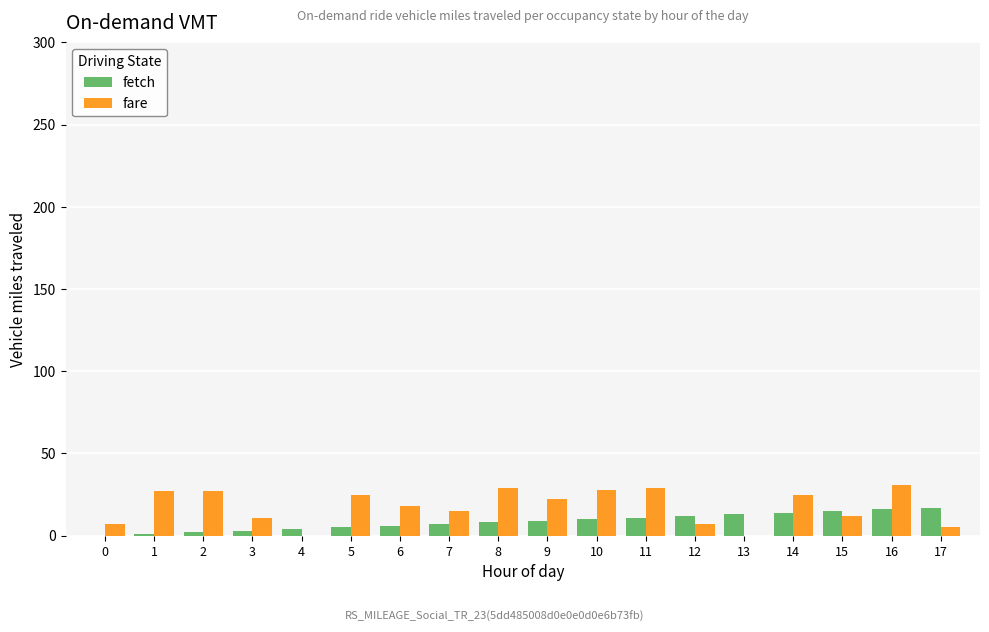

The value of fare at 11 is 43. True or false?

False